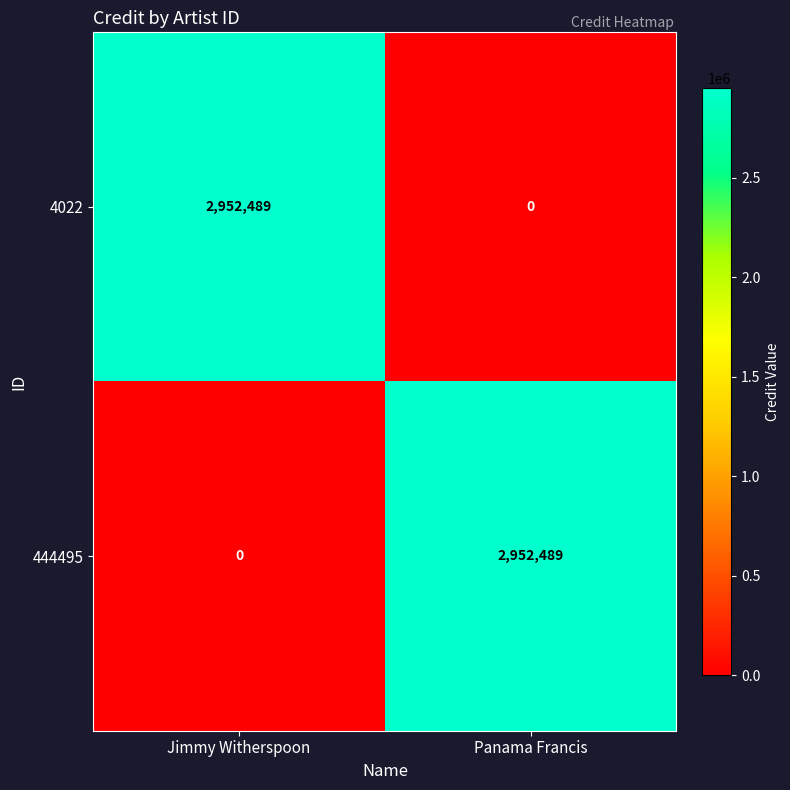

At which label does 444495 reach its minimum?

Jimmy Witherspoon